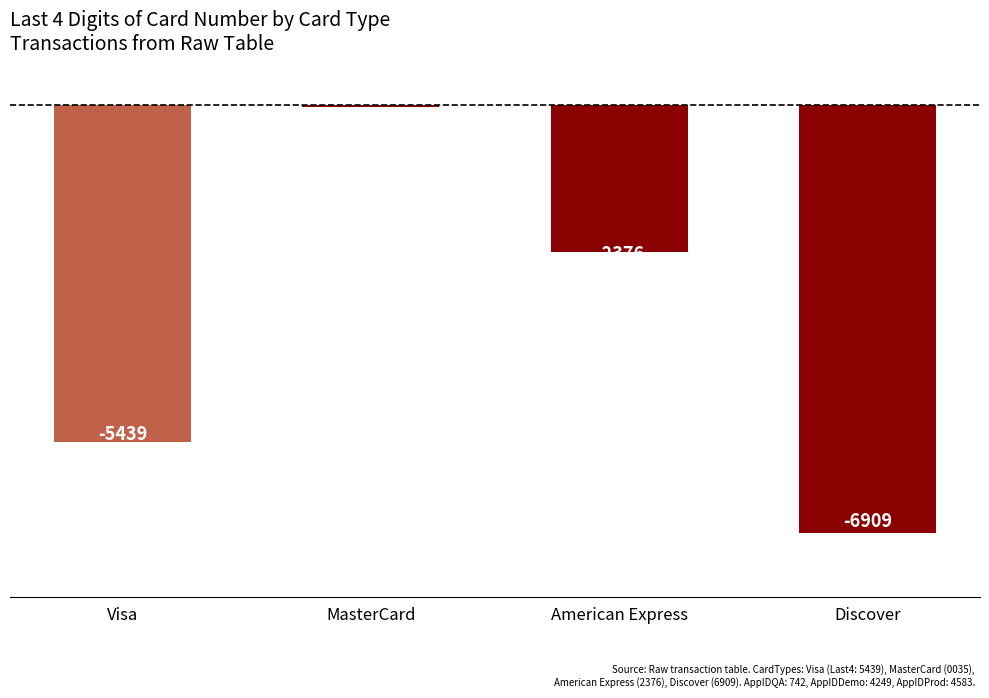

The value at Visa is -5439. True or false?

True